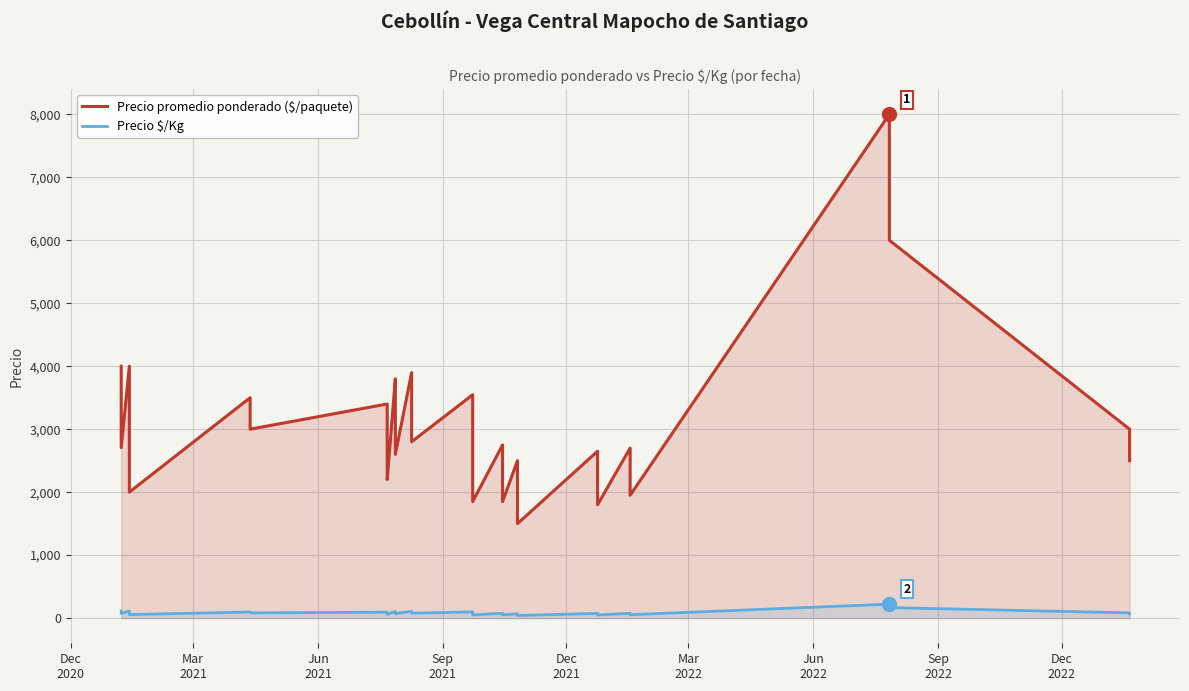

What is the value of the Precio promedio ponderado ($/paquete) point at the 34th from the left?

2300